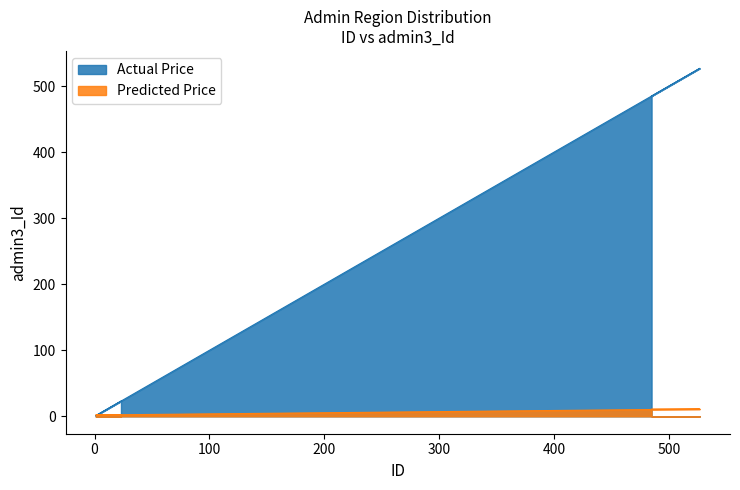

How many lines are shown in the chart?

2